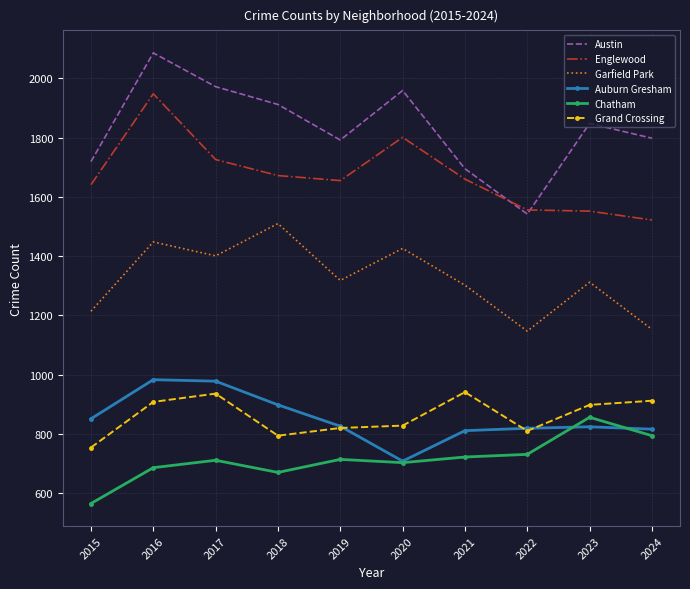

True or false: Chatham and Garfield Park cross at least once.

False